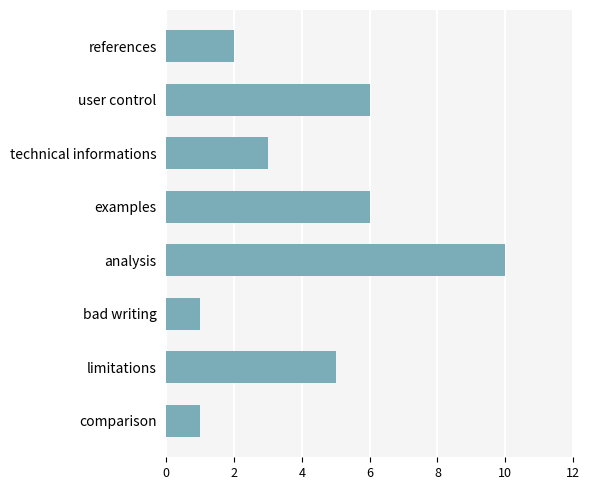

What is the difference between the second highest and minimum values?

5